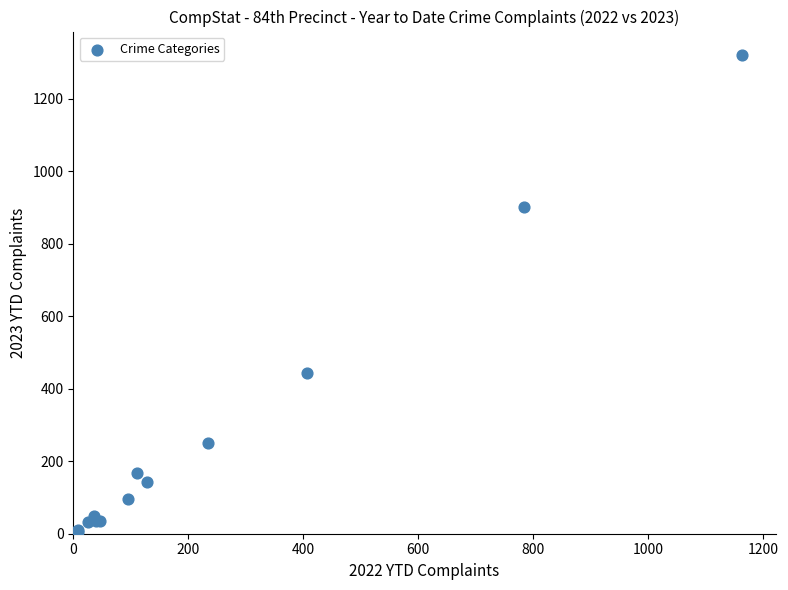

What Y value in the scatter plot is closest to 660?

443